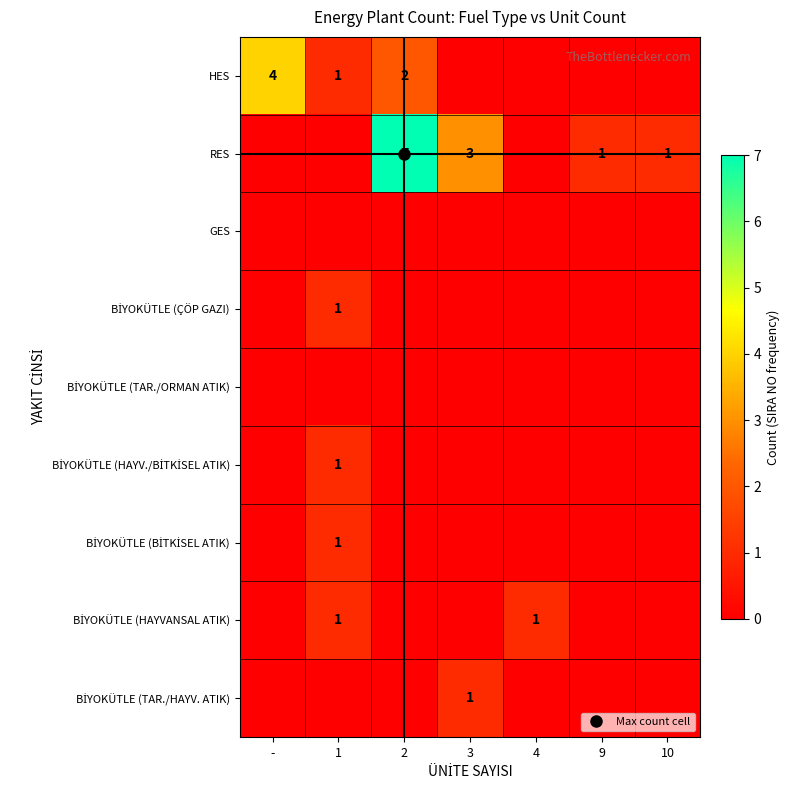

Between 1 and 4, which is larger?

1